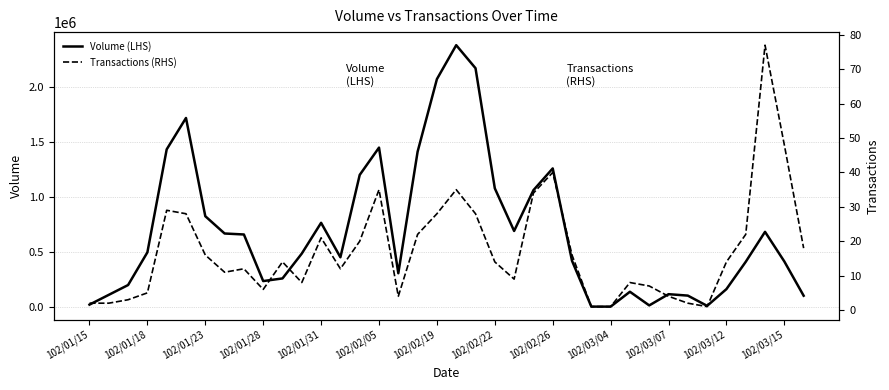

Count the number of data series in this chart.

2